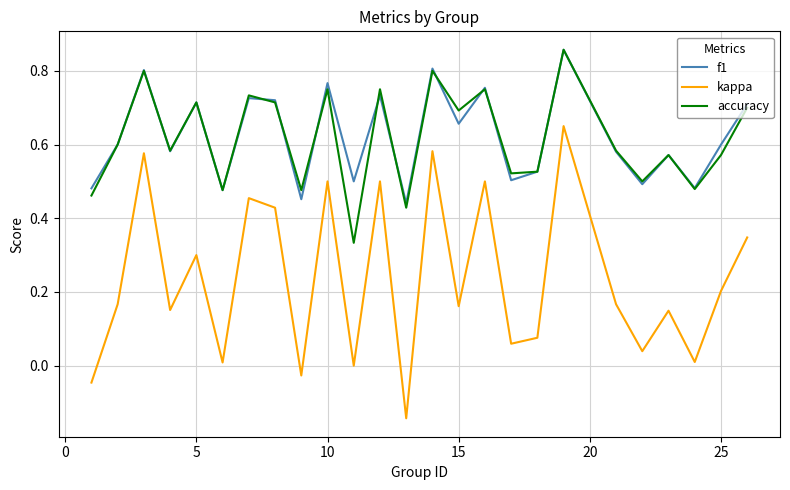

True or false: f1 and kappa cross at least once.

False